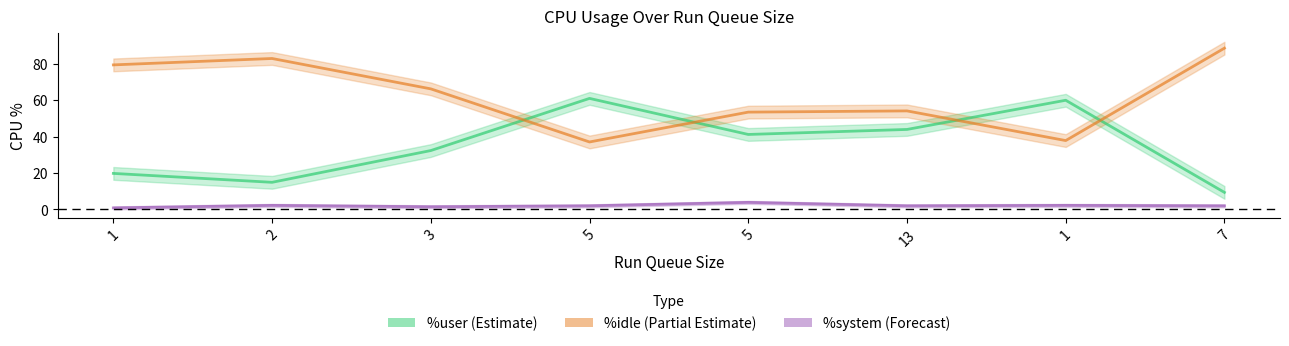

Rank the categories by %idle value from highest to lowest.

7, 2, 1, 3, 13, 5, 1, 5